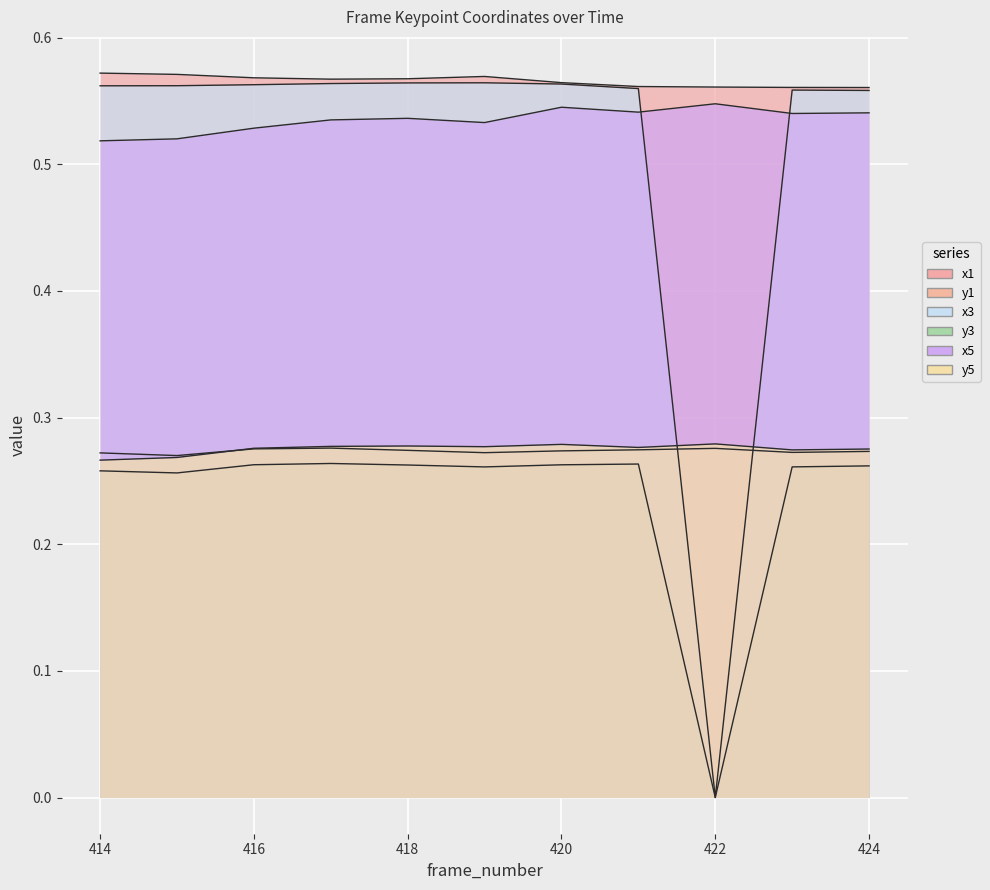

How many values in the y3 series exceed 0?

10